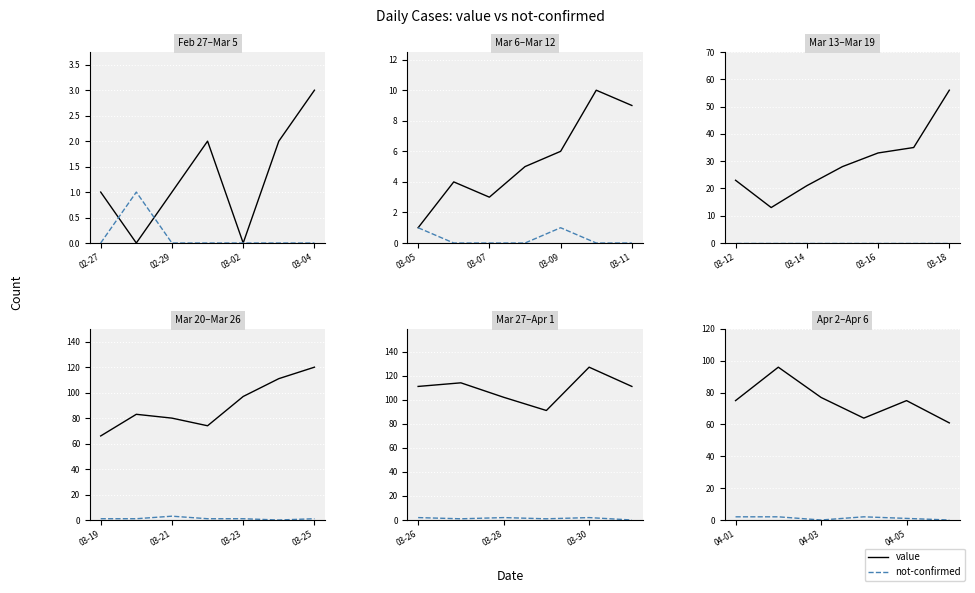

Rank the series by their maximum value, from lowest to highest.

not-confirmed, value